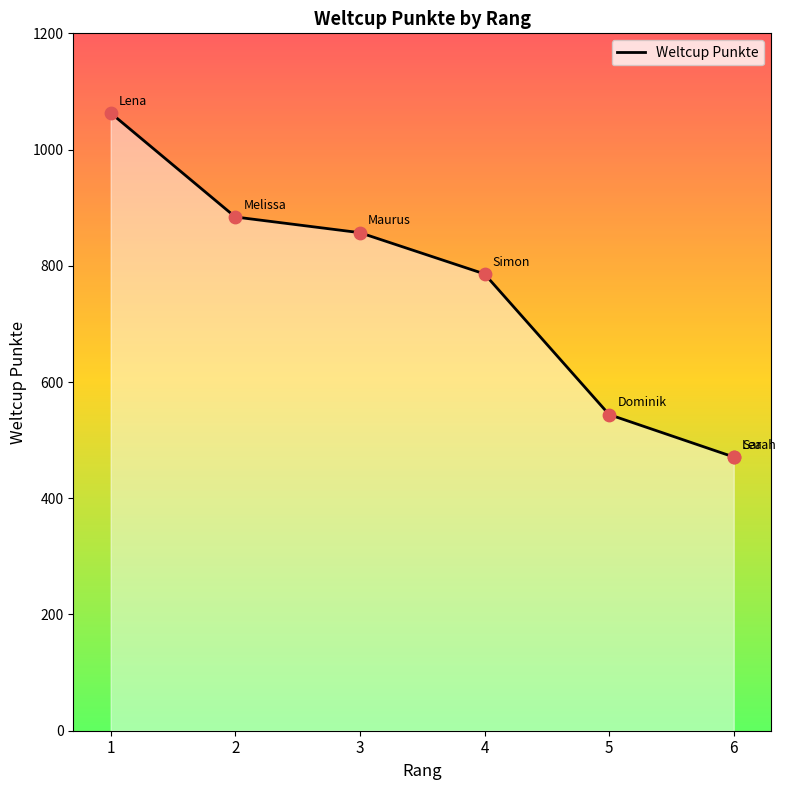

What is the lowest value of the Weltcup Punkte series?

471.0